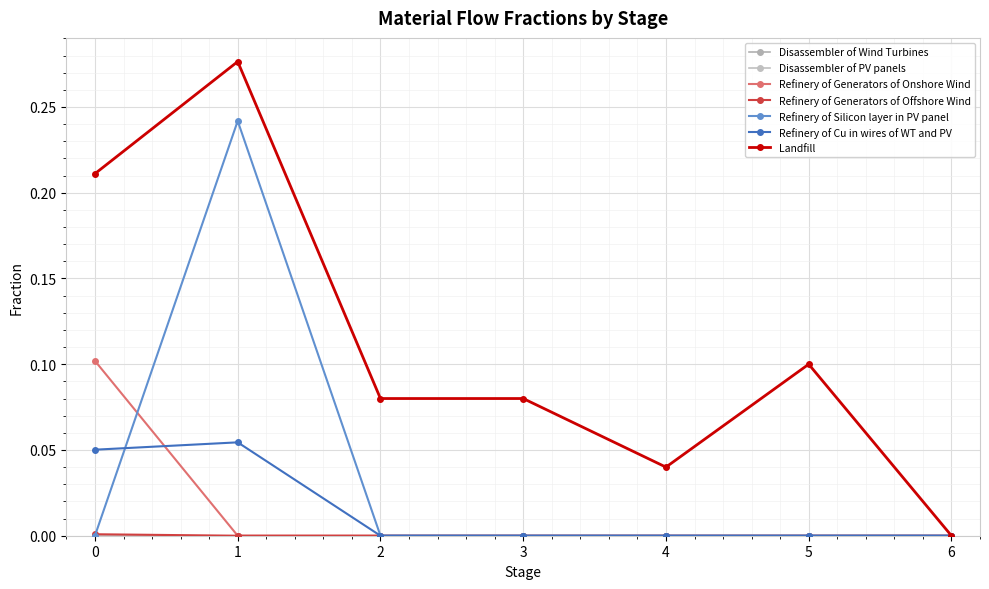

True or false: Landfill and Refinery of Generators of Onshore Wind intersect in this chart.

False